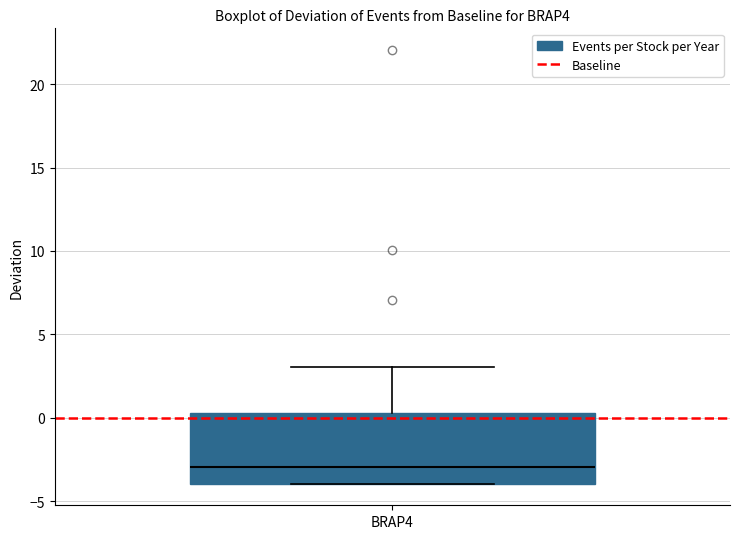

Where is the upper edge of the box for BRAP4 on the y-axis? The values are not printed on the chart, so give them approximately, as read against the axis.

0.5